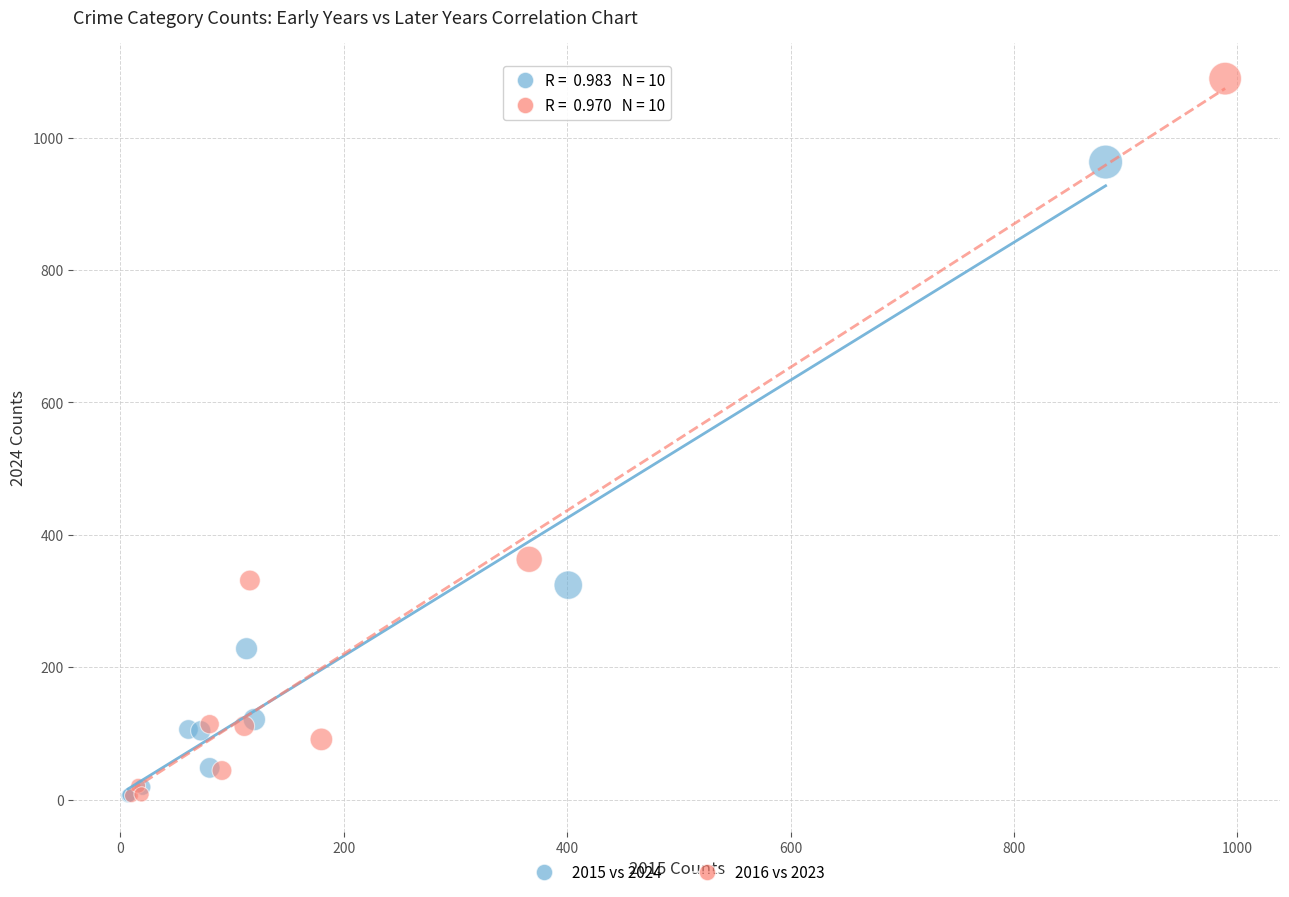

Which series has the widest spread of Y values?

2016 vs 2023